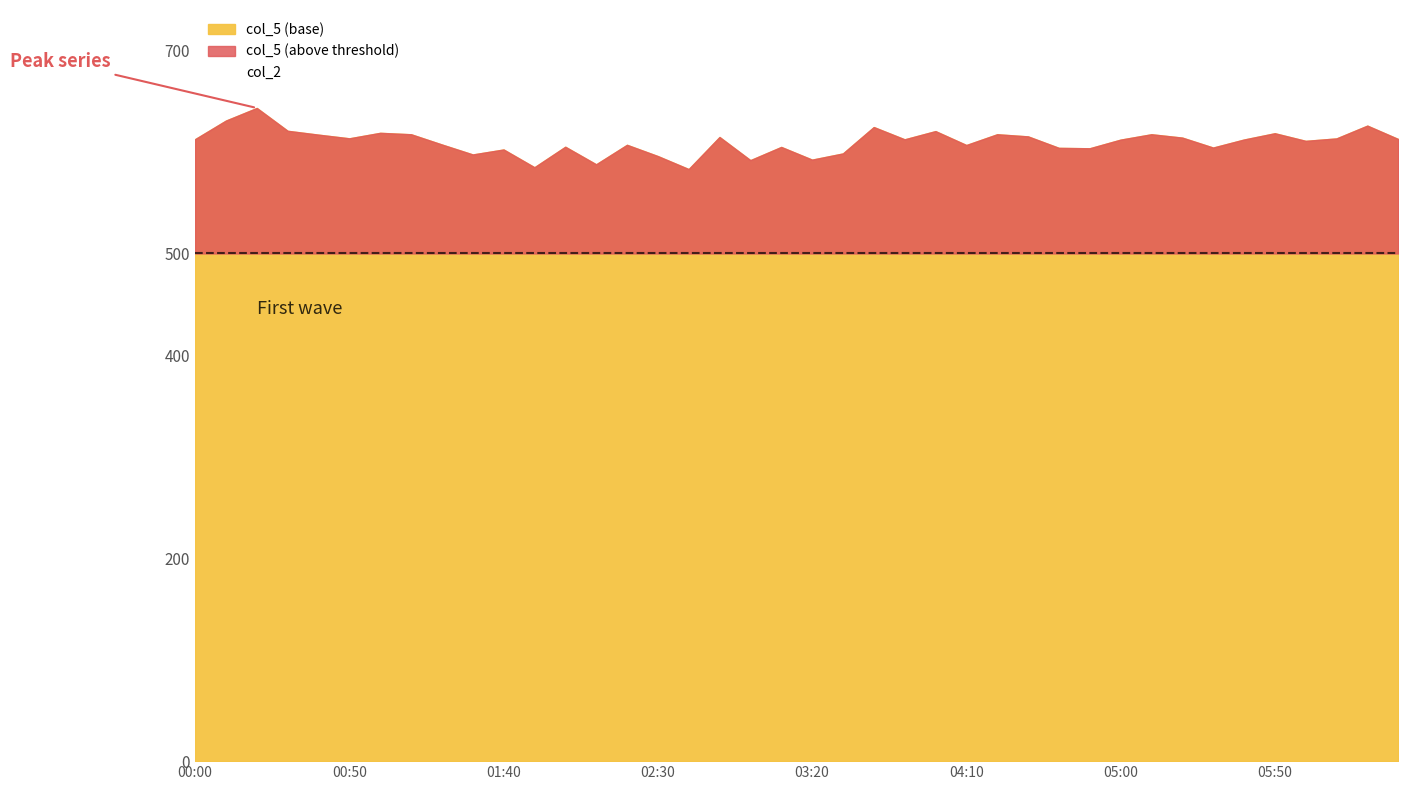

Read the col_5 value at 04:30.

615.3